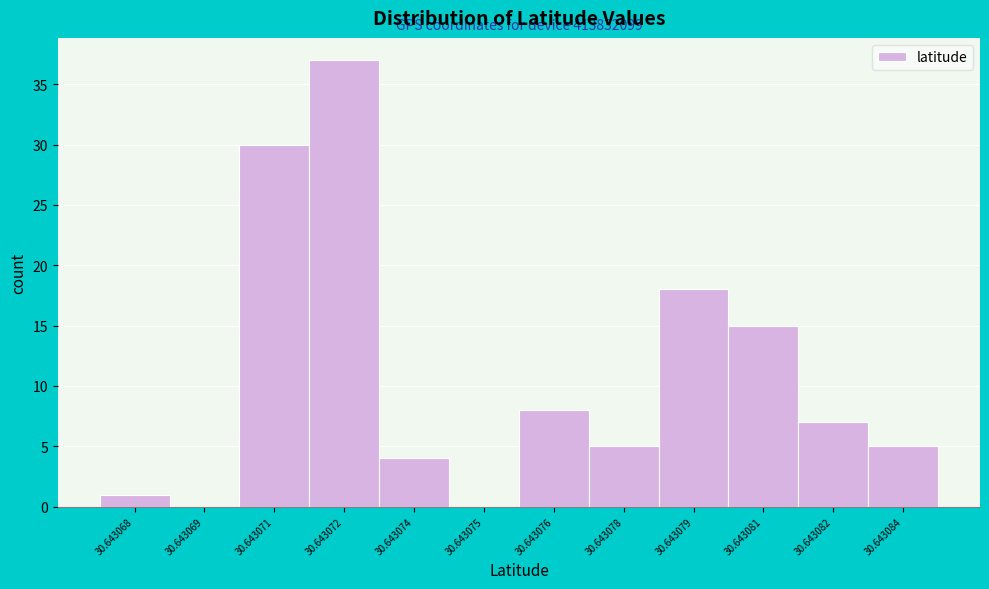

Reading right to left, transcribe all the data shown in this chart.

30.643084=5	30.643082=7	30.643081=15	30.643079=18	30.643078=5	30.643076=8	30.643075=0	30.643074=4	30.643072=37	30.643071=30	30.643069=0	30.643068=1